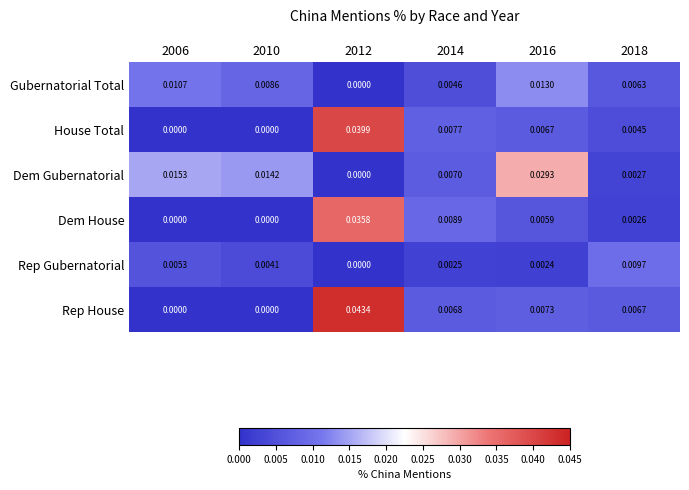

Between 2006 and 2012, which series saw the biggest shift?

Rep House